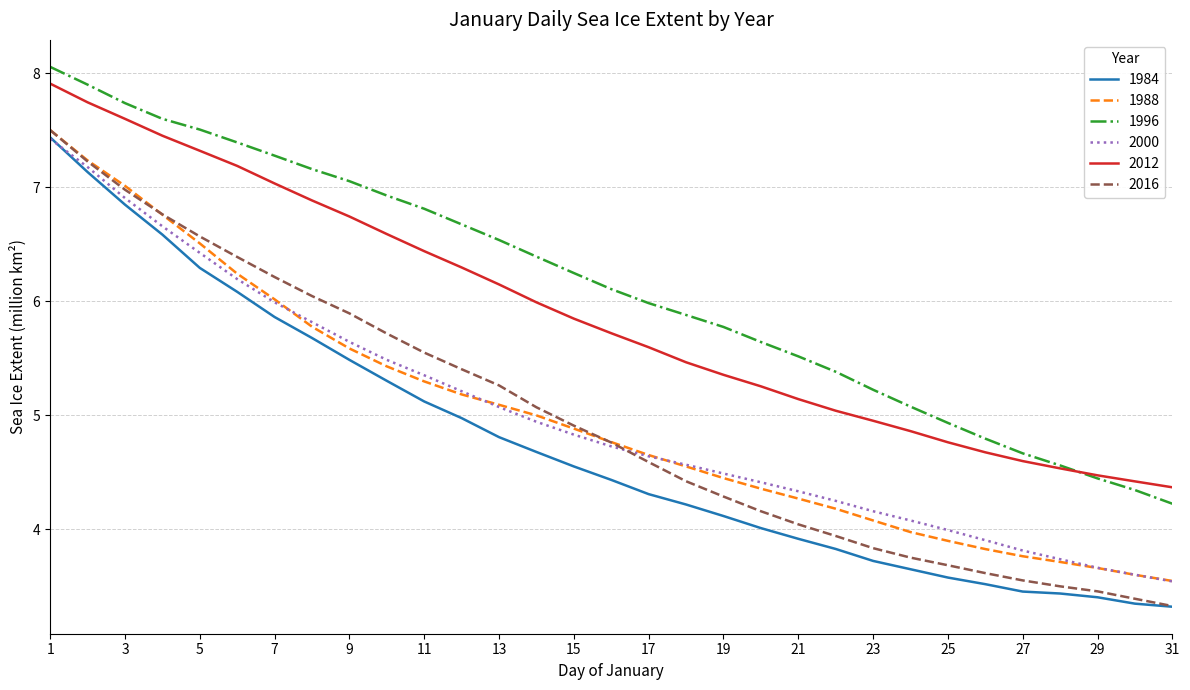

Which series has the largest total across all categories?

1996